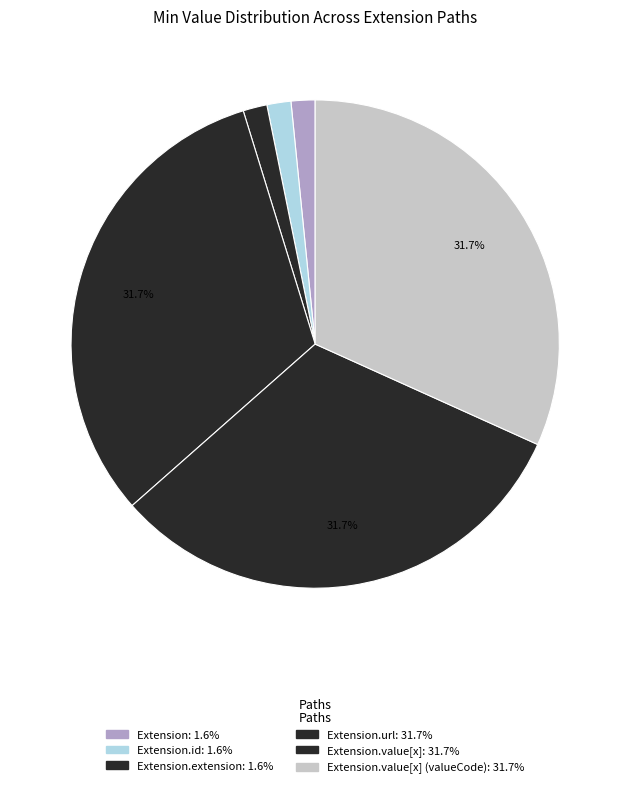

Count the number of slices in the pie.

6